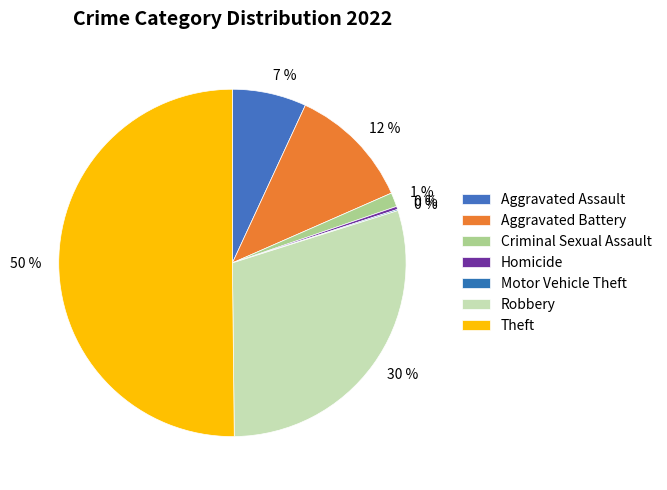

Do Aggravated Battery and Theft together represent more than half of the pie?

Yes